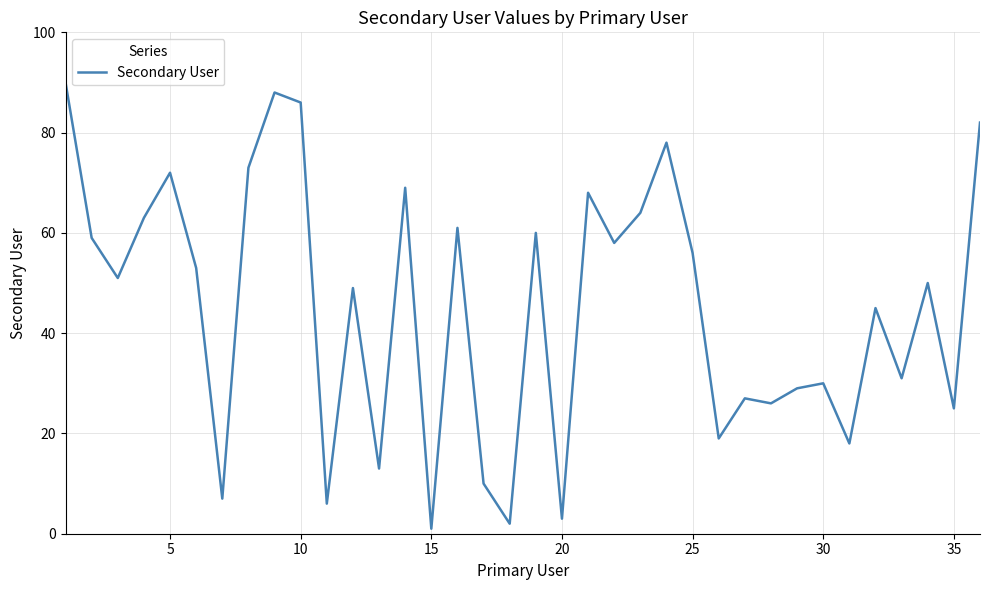

How many distinct data groups are displayed?

1